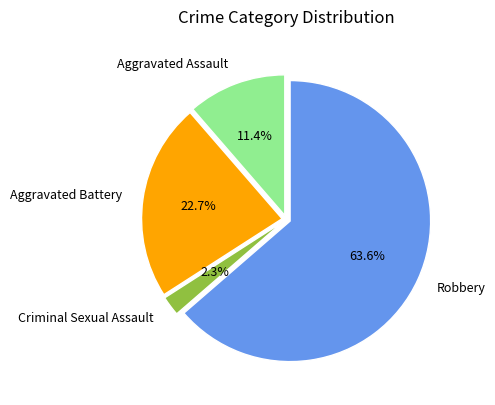

Is there a majority slice in this chart?

Yes